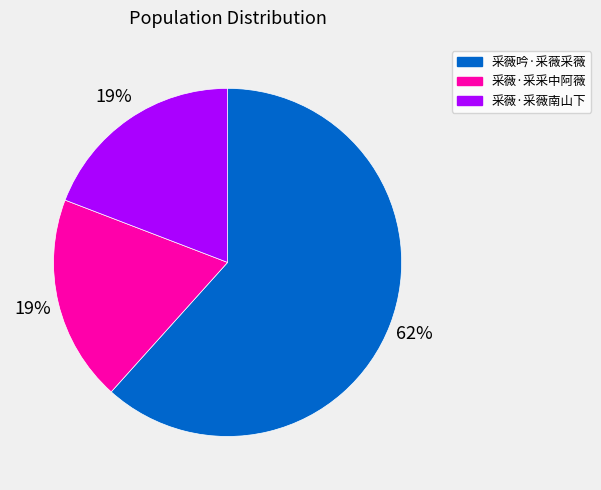

Count the number of slices in the pie.

3